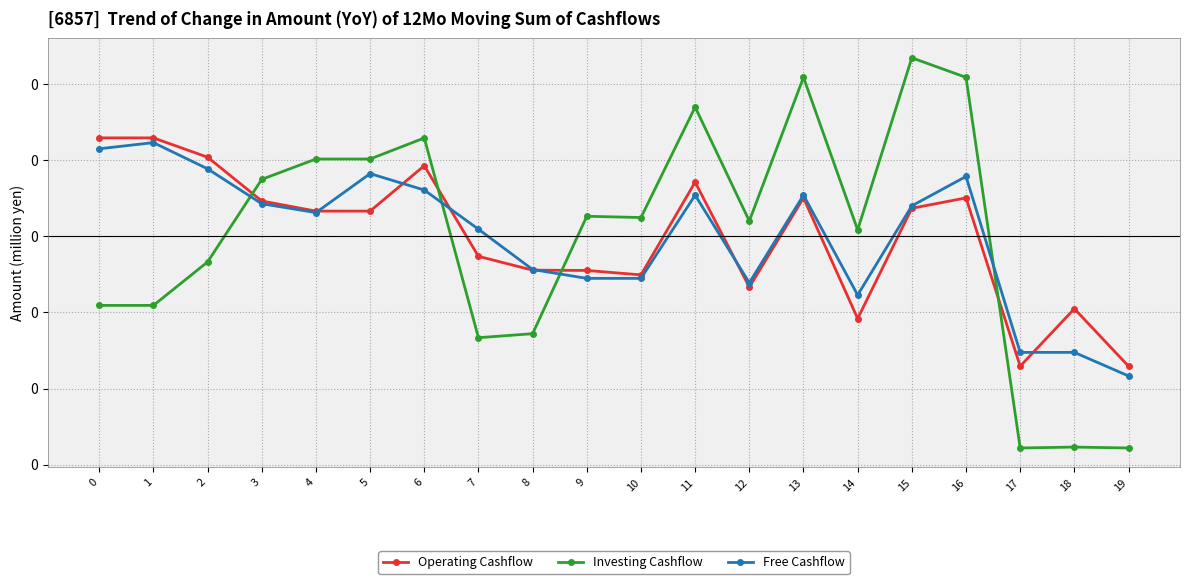

How many times do Investing Cashflow and Free Cashflow cross each other?

4